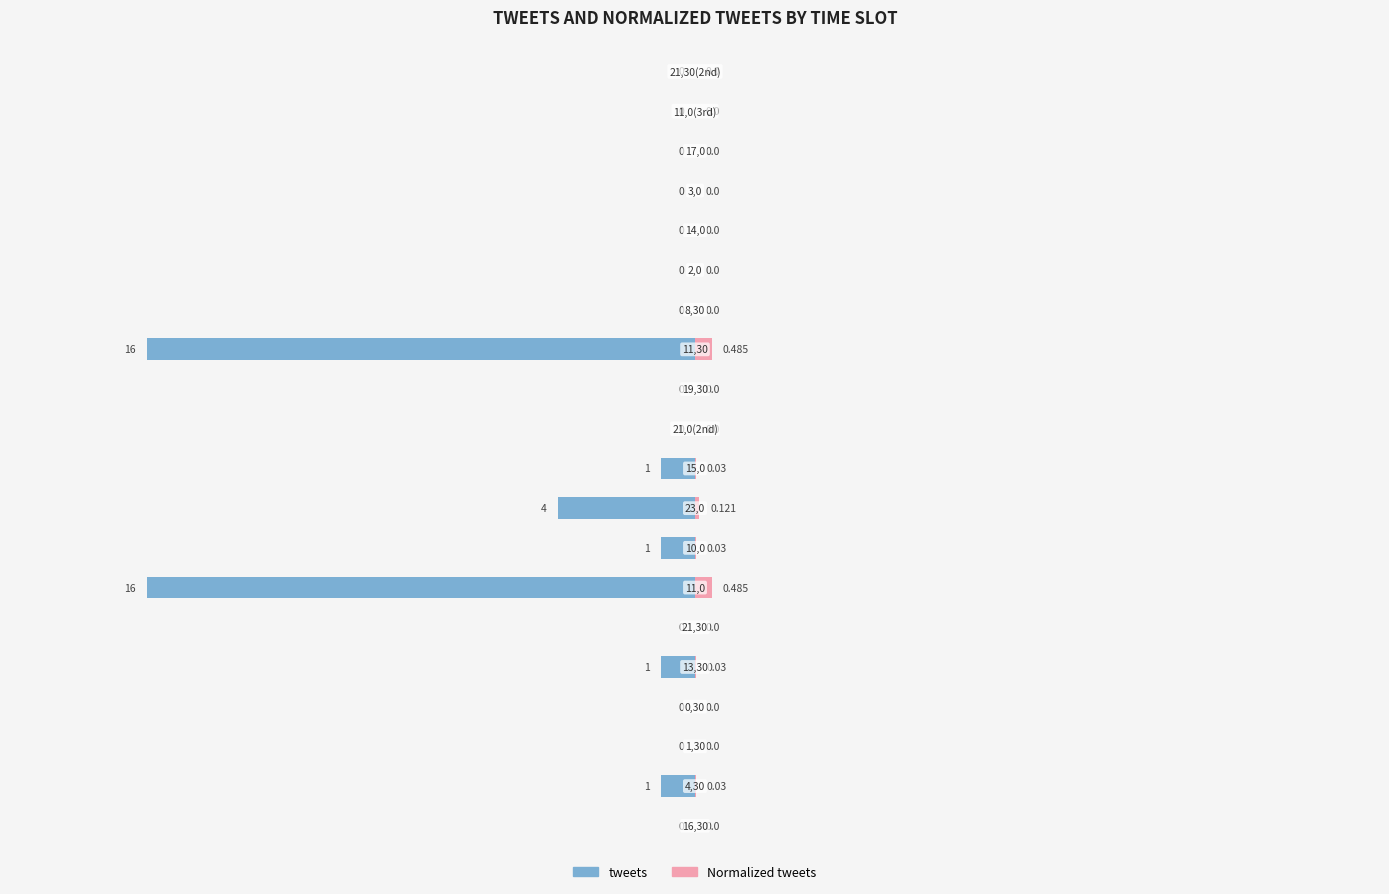

The tweets series shows 4.9 at 2. True or false?

False